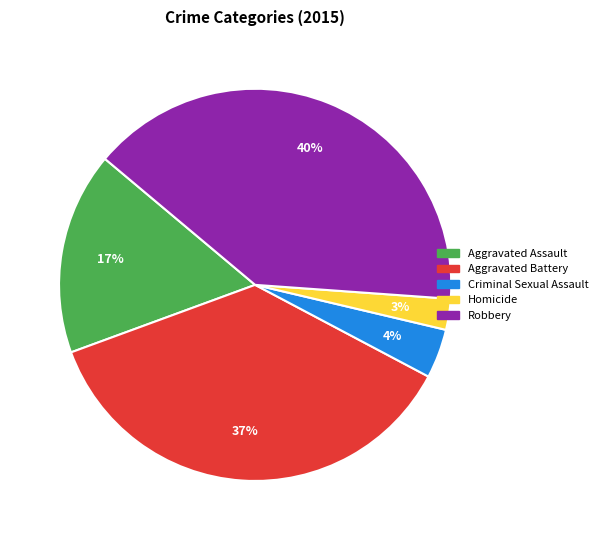

Do Homicide and Criminal Sexual Assault together represent more than half of the pie?

No